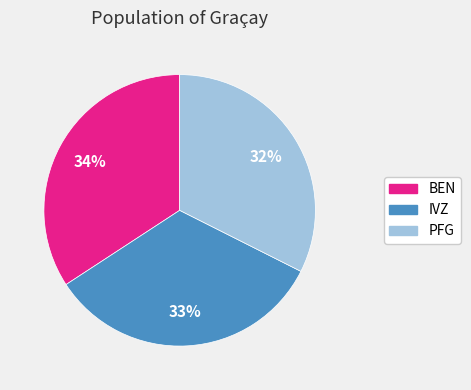

What is the smallest slice in the pie chart?

PFG